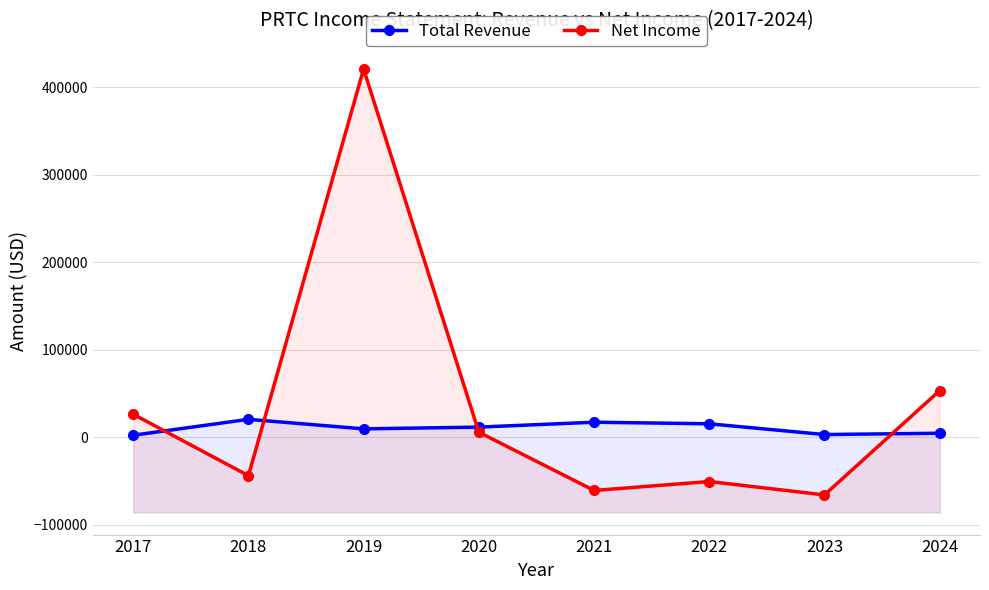

Is it true that Net Income equals -15543 at 2018?

False